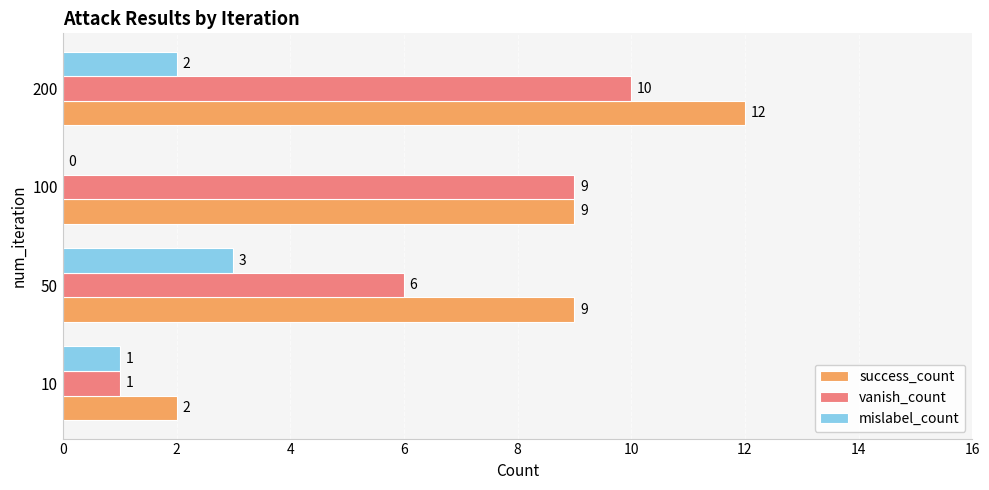

What are all the series names shown in the legend?

success_count, vanish_count, mislabel_count